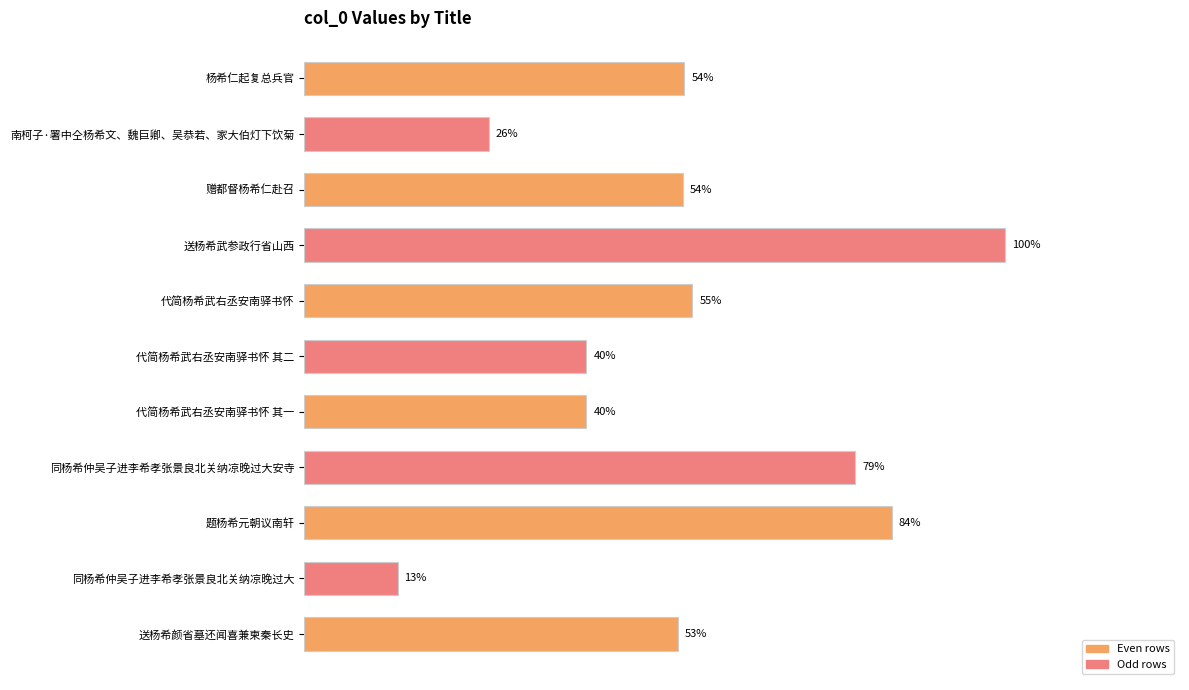

Does the chart contain any negative values?

No